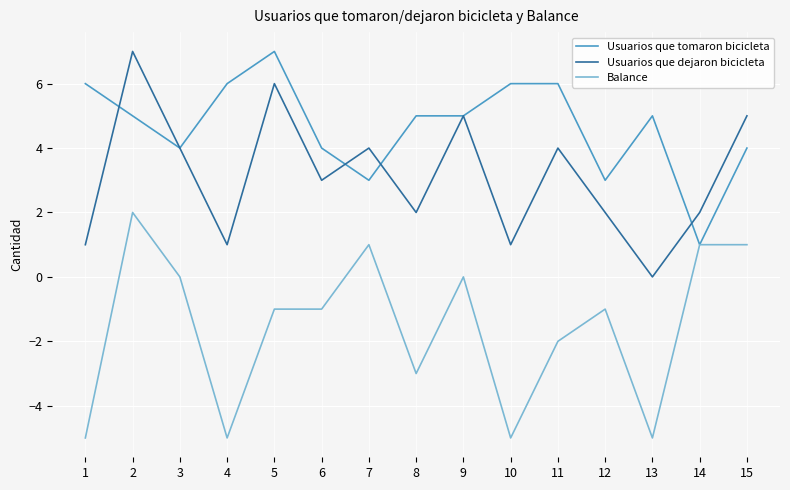

At 15, list the series in order from smallest to largest.

Balance, Usuarios que tomaron bicicleta, Usuarios que dejaron bicicleta